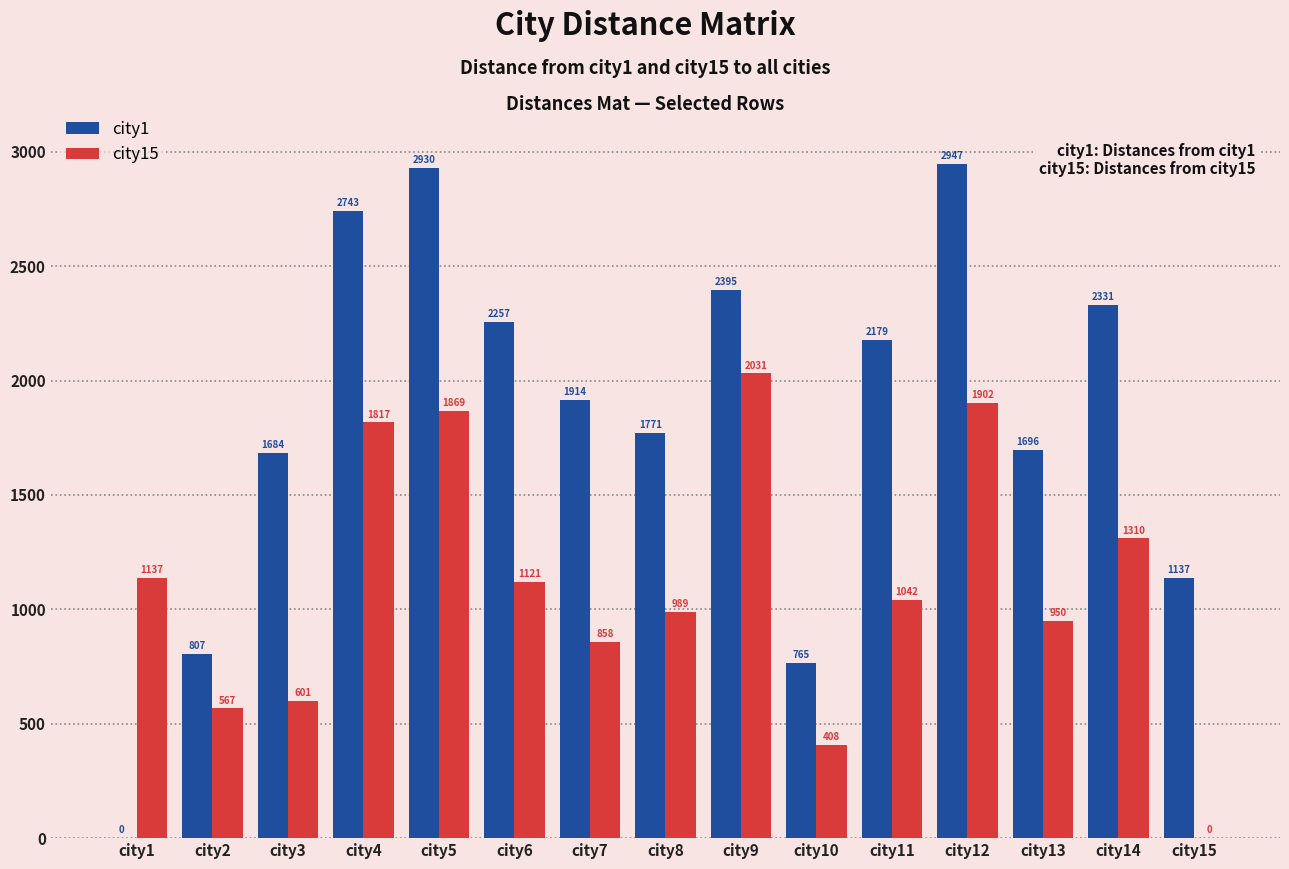

Reading left to right, list all the values displayed in this chart.

city1: city1=0	city2=807	city3=1684	city4=2743	city5=2930	city6=2257	city7=1914	city8=1771	city9=2395	city10=765	city11=2179	city12=2947	city13=1696	city14=2331	city15=1137
city15: city1=1137	city2=567	city3=601	city4=1817	city5=1869	city6=1121	city7=858	city8=989	city9=2031	city10=408	city11=1042	city12=1902	city13=950	city14=1310	city15=0